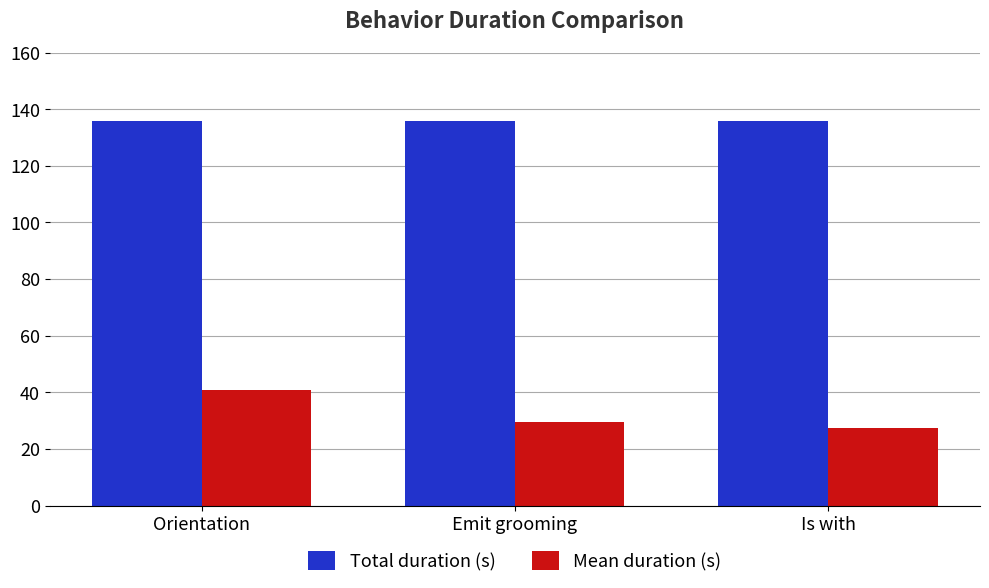

What is the difference between the highest and lowest values at Emit grooming?

106.3